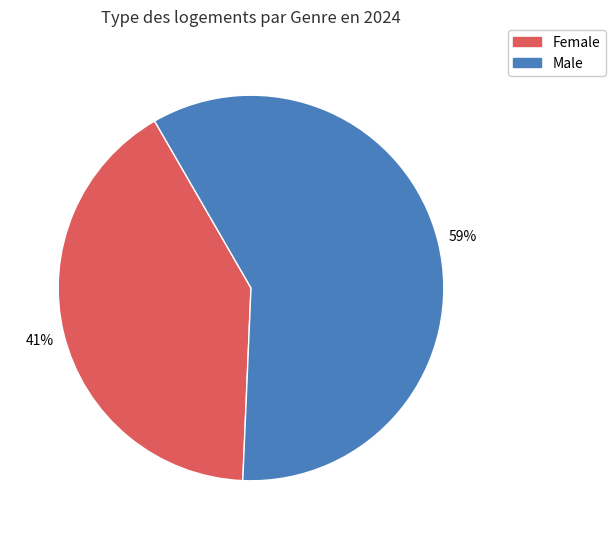

Combined, do Female and Male account for over 50%?

Yes